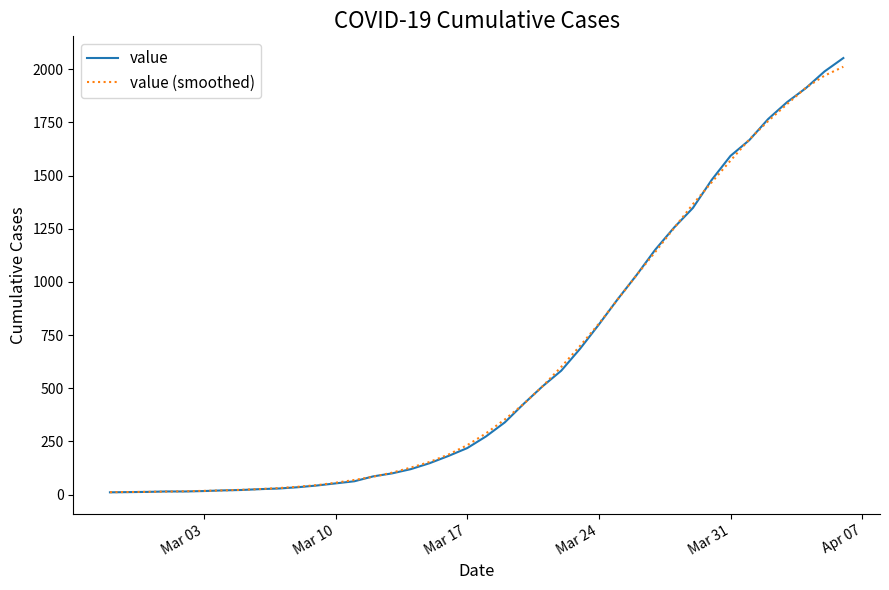

Which series has the widest spread of values?

value